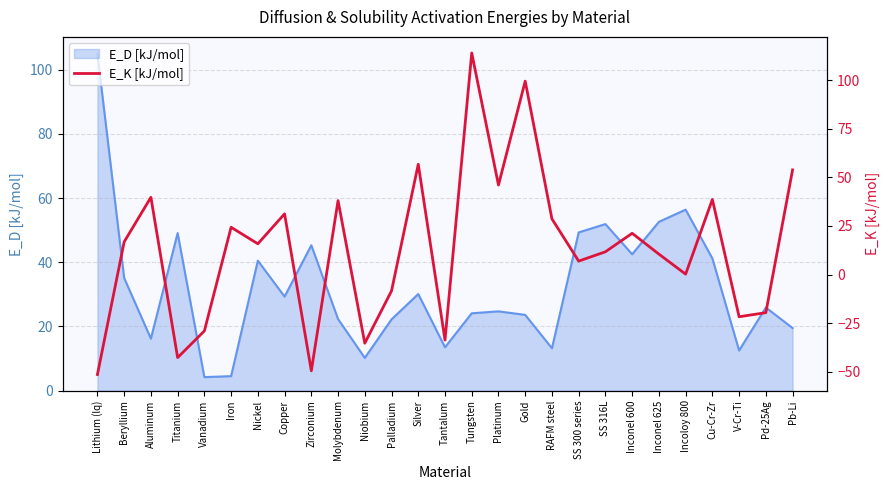

The chart shows a value of 10.5 at Inconel 625. True or false?

True